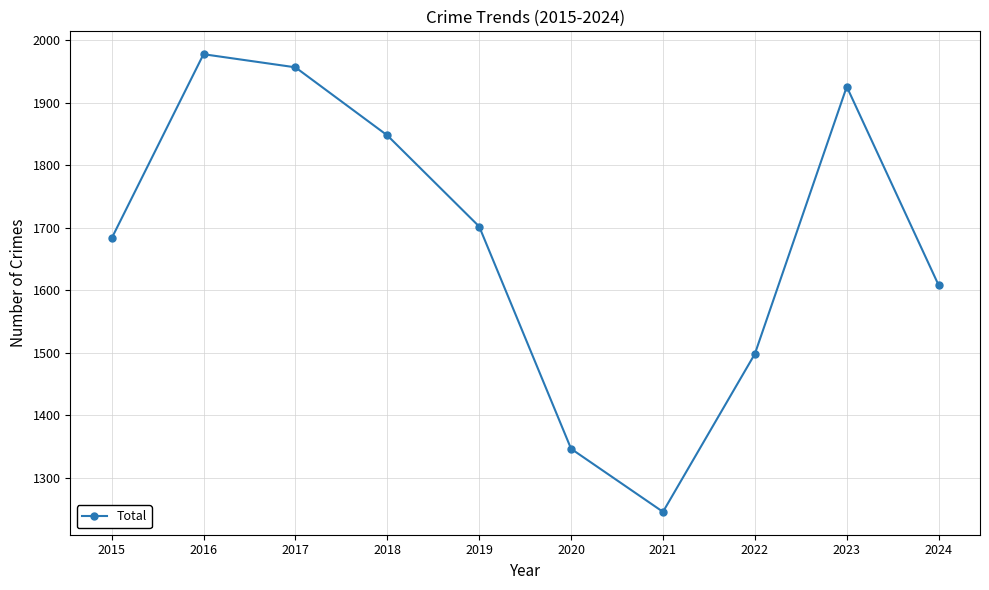

Which has a higher value, 2022 or 2015?

2015